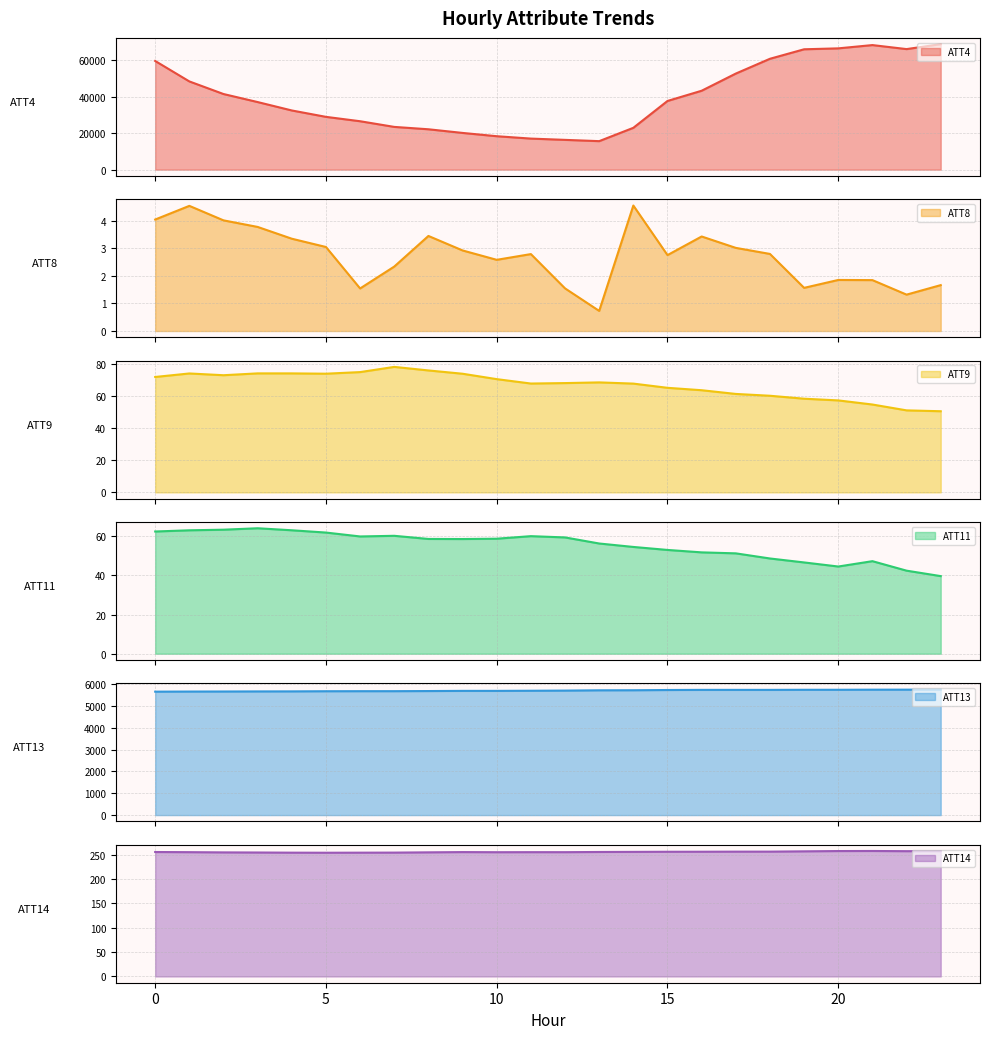

True or false: ATT9 line has a value of 42.3 at 7.

False